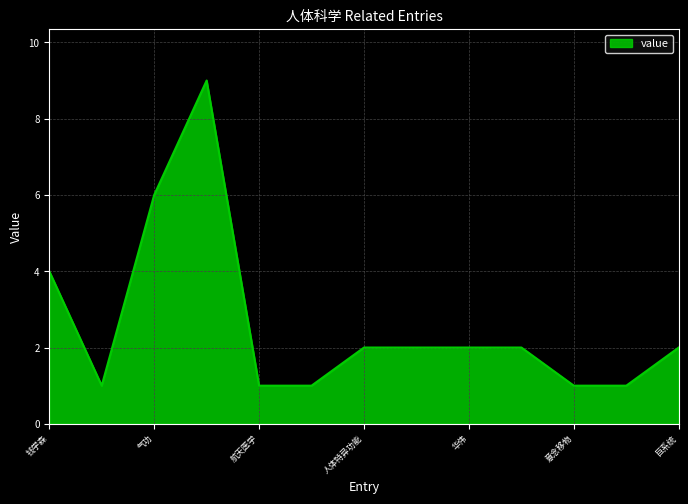

What is the maximum value shown in the chart?

9